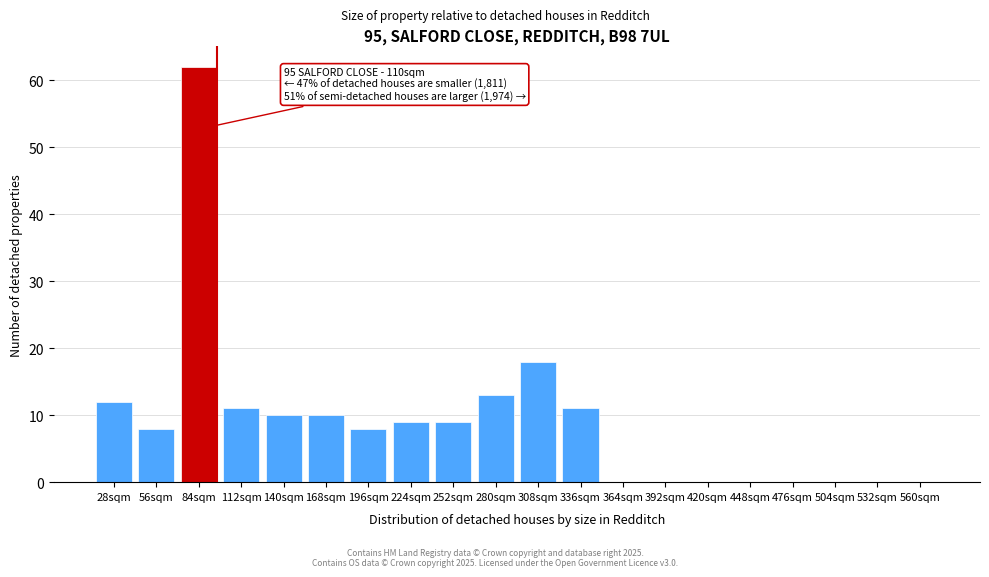

Reading left to right, what are all the values shown in this chart?

28sqm=12	56sqm=8	84sqm=62	112sqm=11	140sqm=10	168sqm=10	196sqm=8	224sqm=9	252sqm=9	280sqm=13	308sqm=18	336sqm=11	364sqm=0	392sqm=0	420sqm=0	448sqm=0	476sqm=0	504sqm=0	532sqm=0	560sqm=0